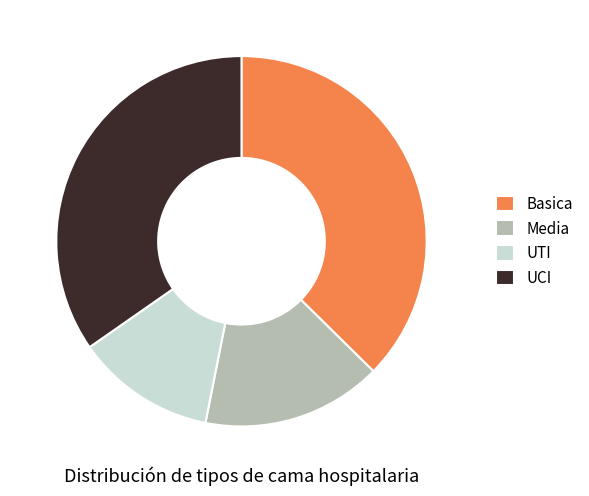

Which slice is the largest?

Basica